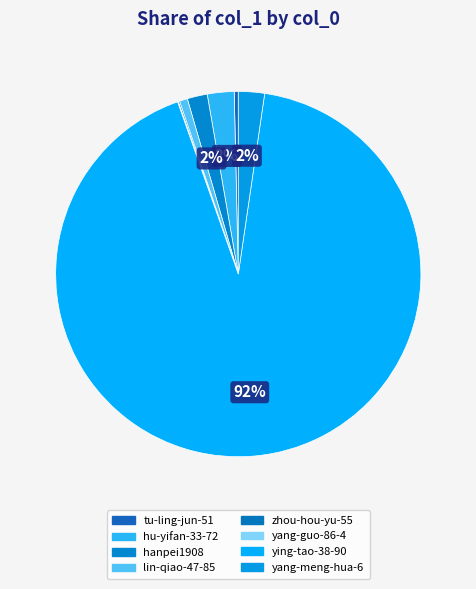

To the nearest percent, what percentage of the pie is yang-meng-hua-6?

2%